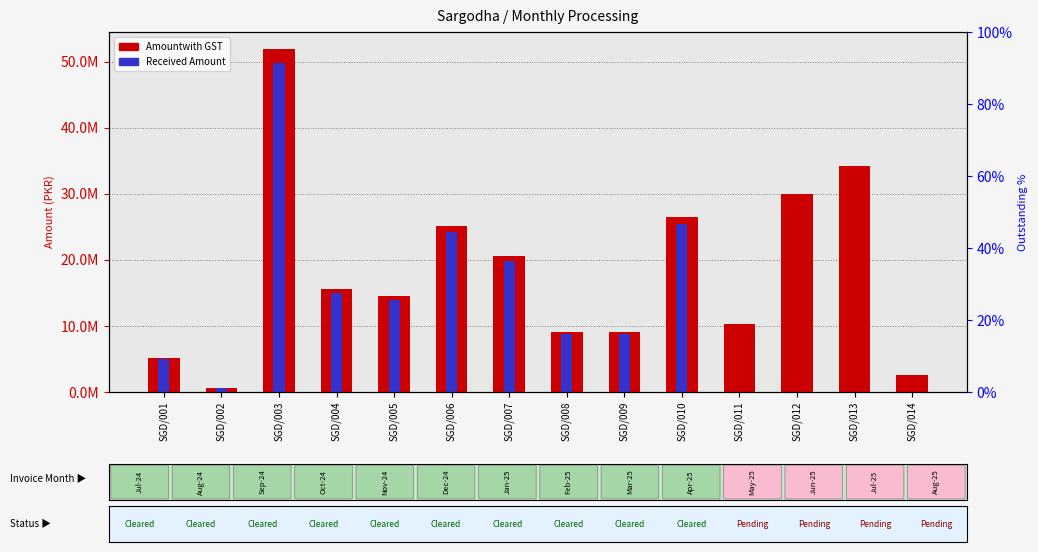

At which label does Received Amount first exceed 8778369?

SGD/003